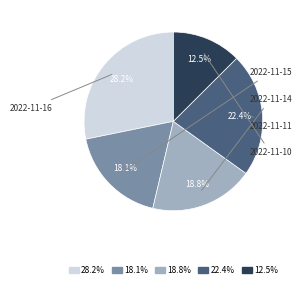

Is there a majority slice in this chart?

No